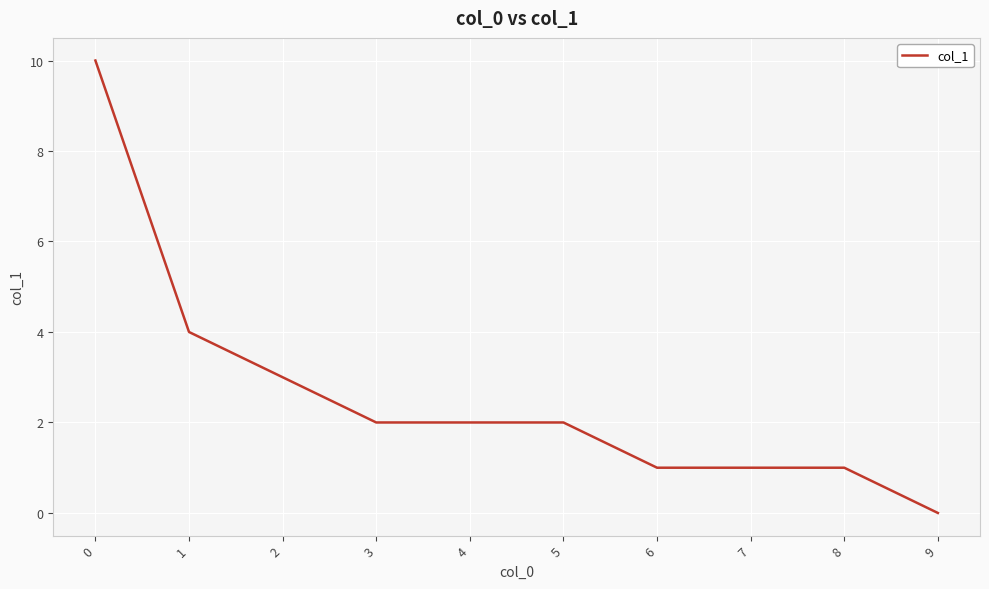

What is the ratio of the value at 5 to the value at 0?

0.2